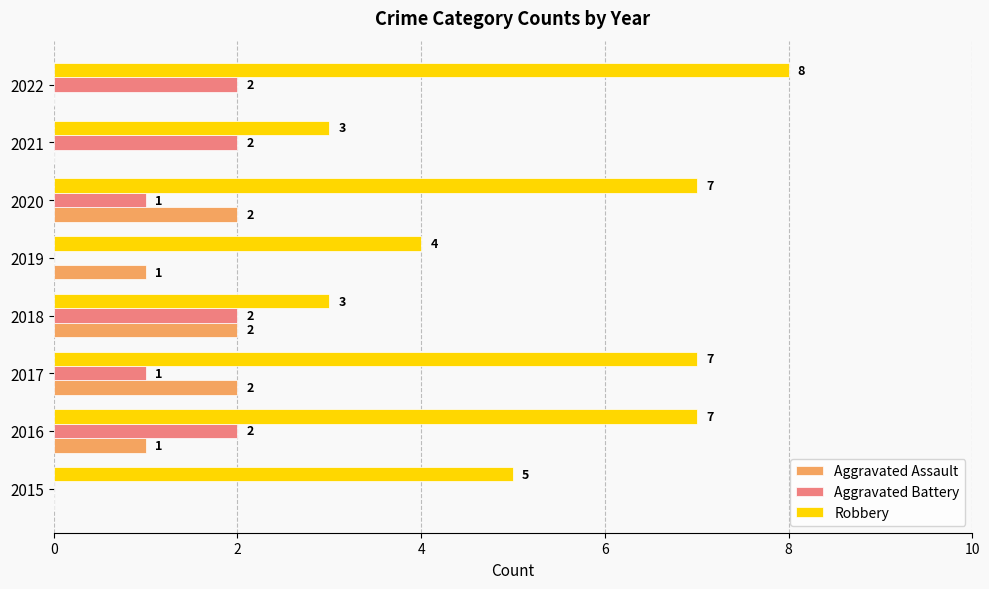

At which category does the chart reach its peak across all series?

2022